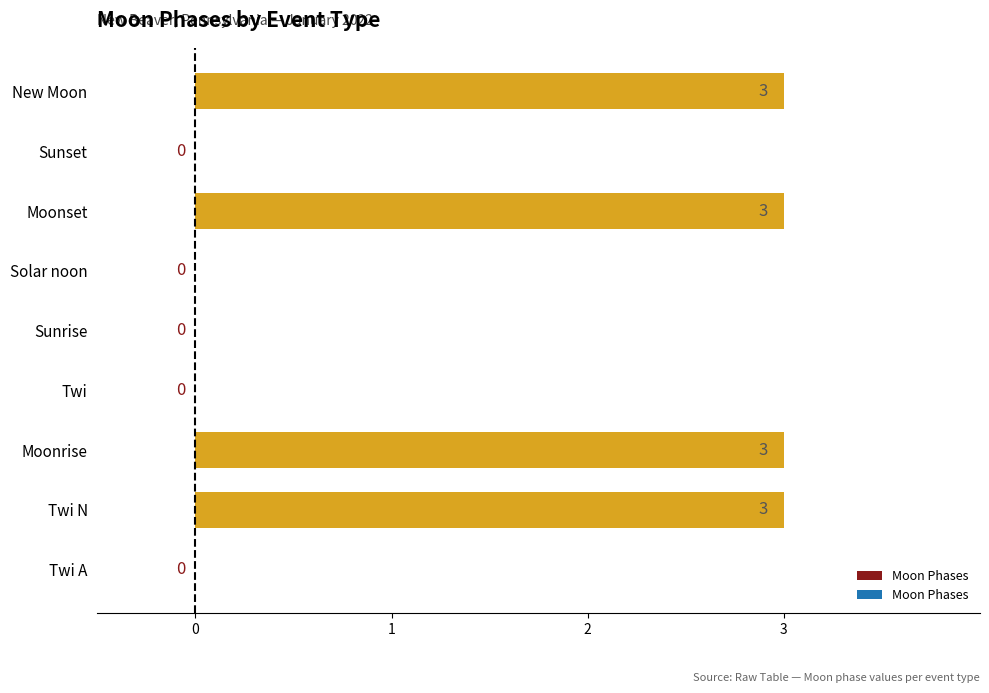

What is the greatest value displayed?

3